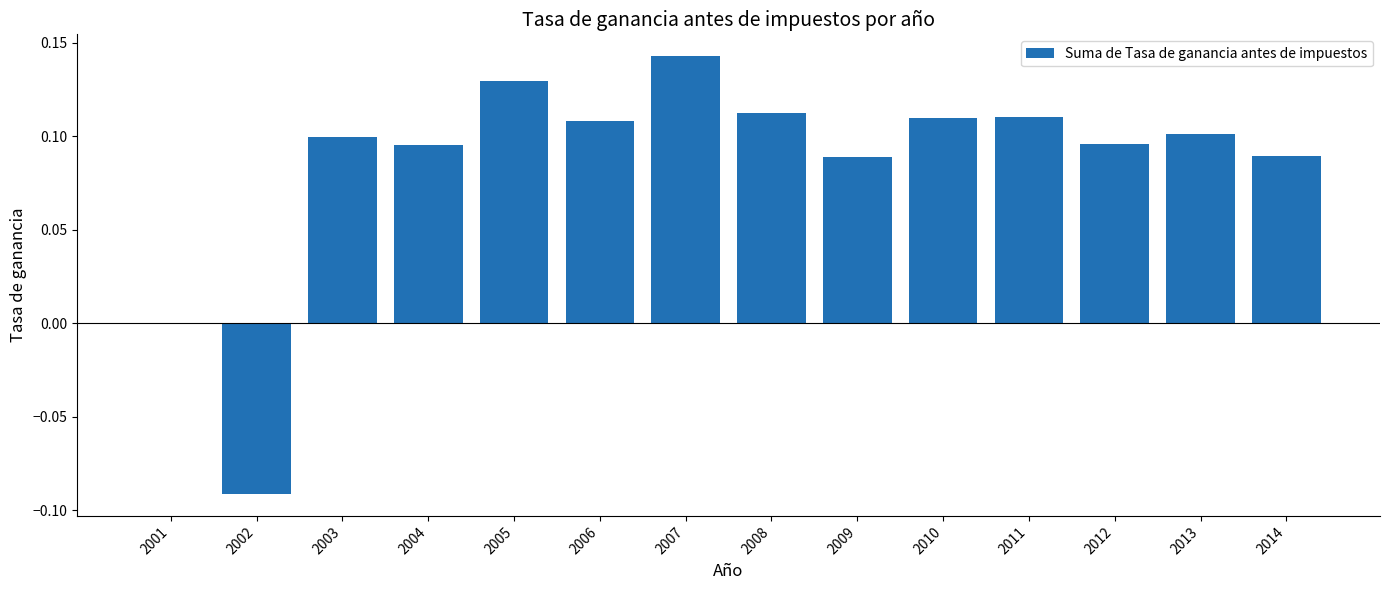

Which label corresponds to the largest value in the chart?

2007